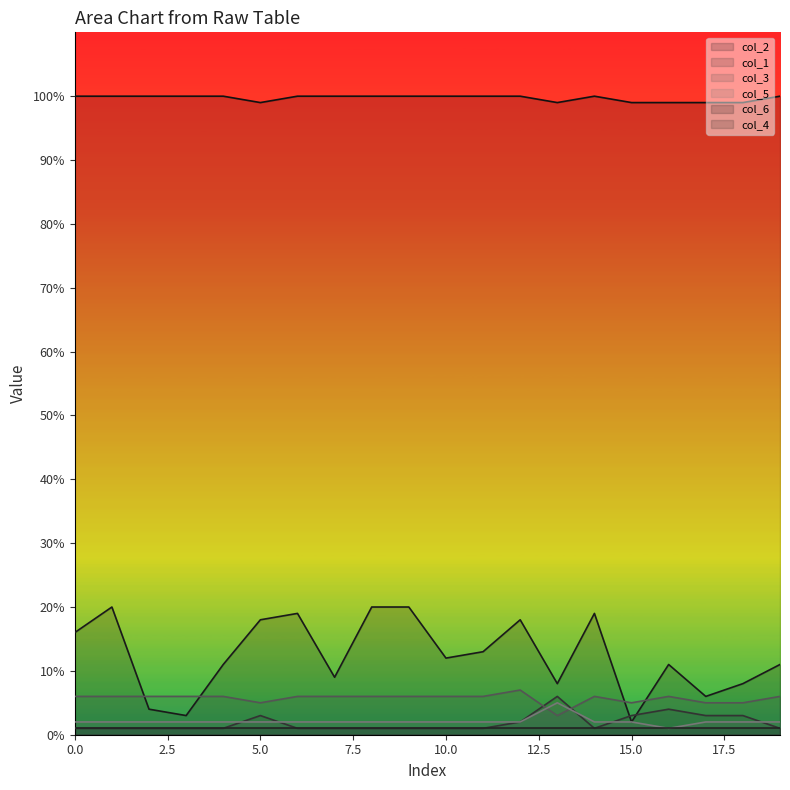

What is the smallest value displayed?

1